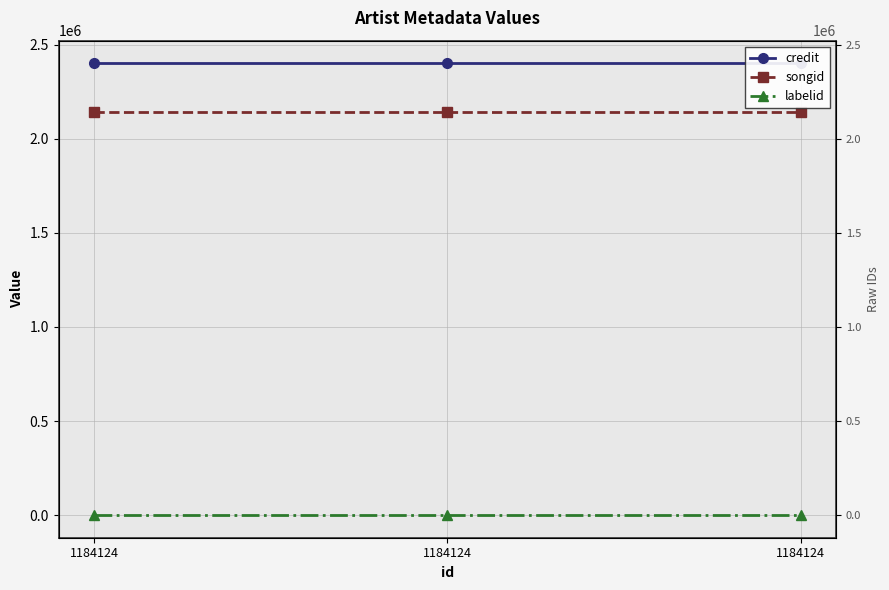

Is it true that credit equals 2401029 at 1184124?

True